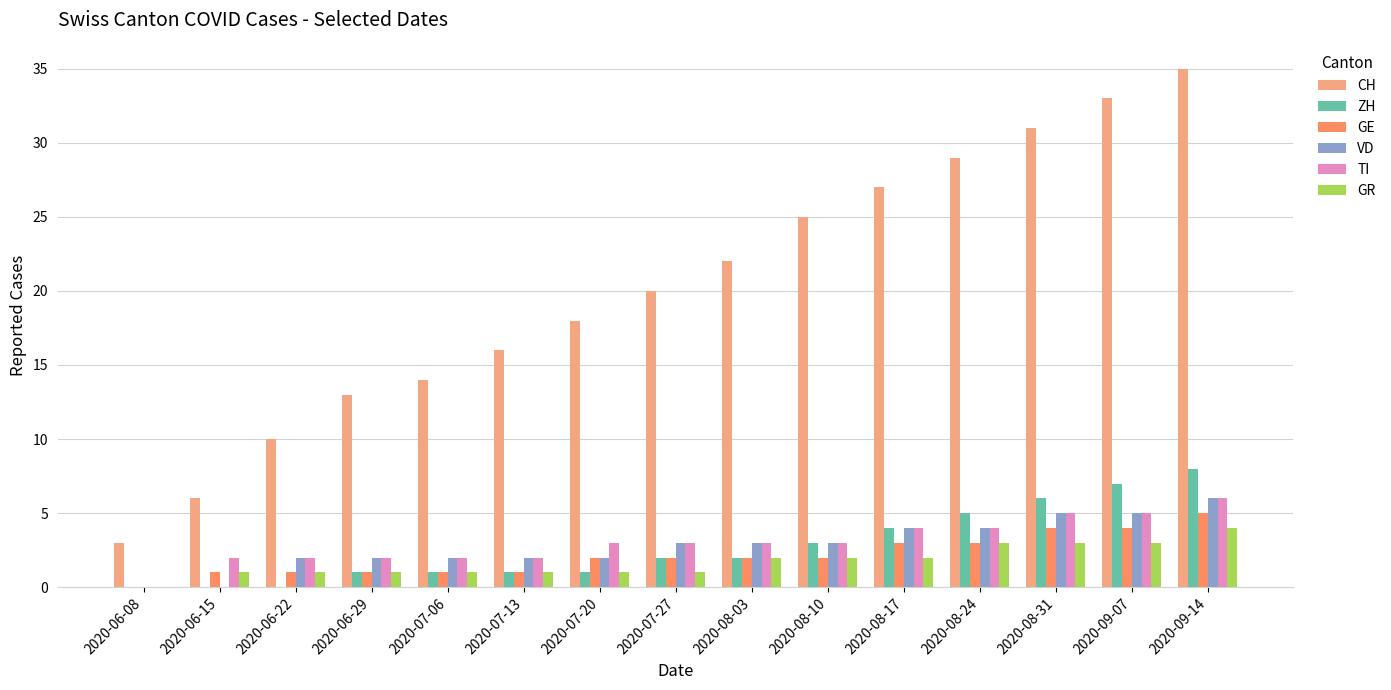

The value of ZH at 2020-08-17 is 2. True or false?

False